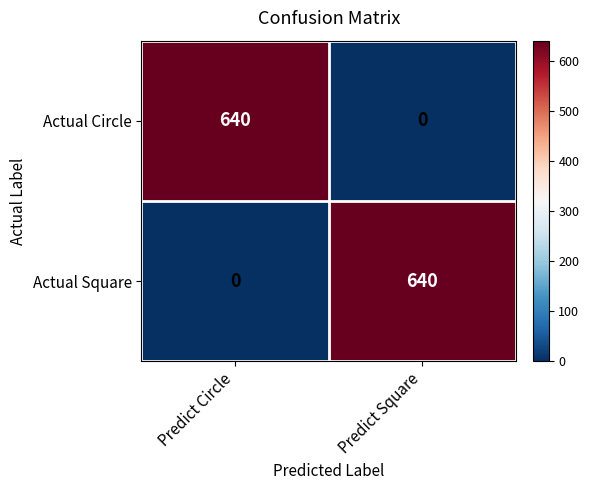

List the labels in order of Actual Square value, smallest first.

Predict Circle, Predict Square